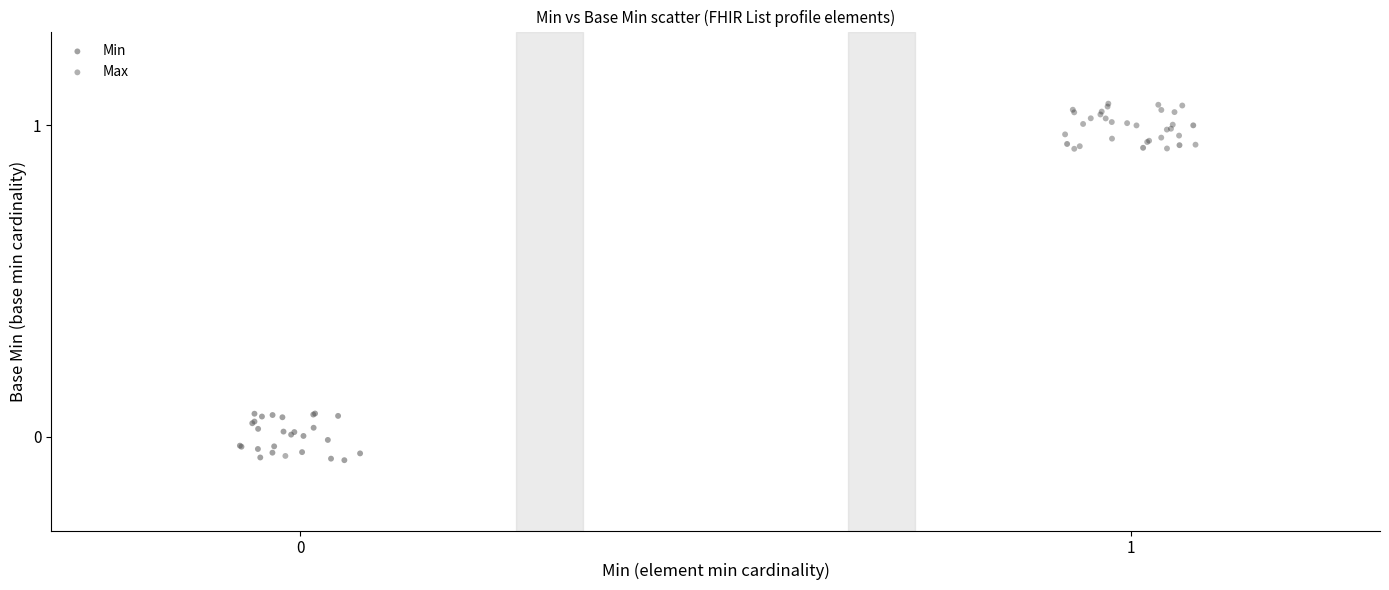

Which series reaches the maximum Y coordinate?

Max